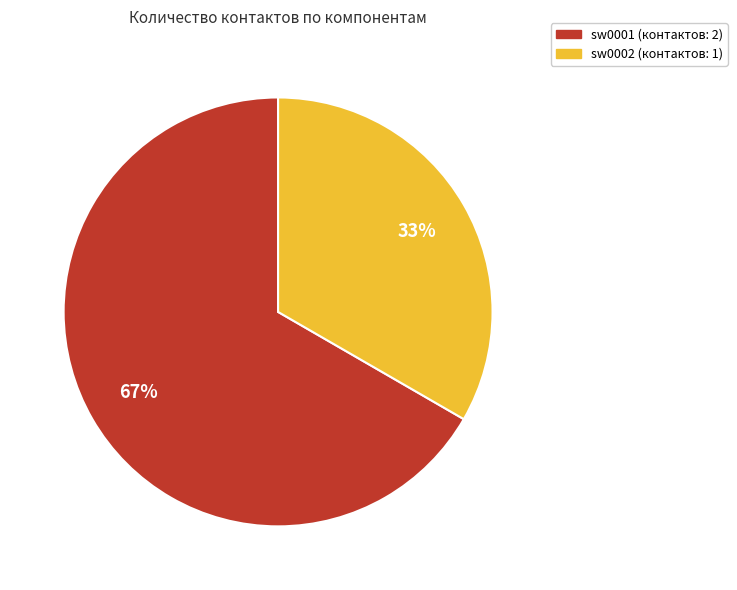

What percentage is the sw0001 slice, to the nearest percent?

67%